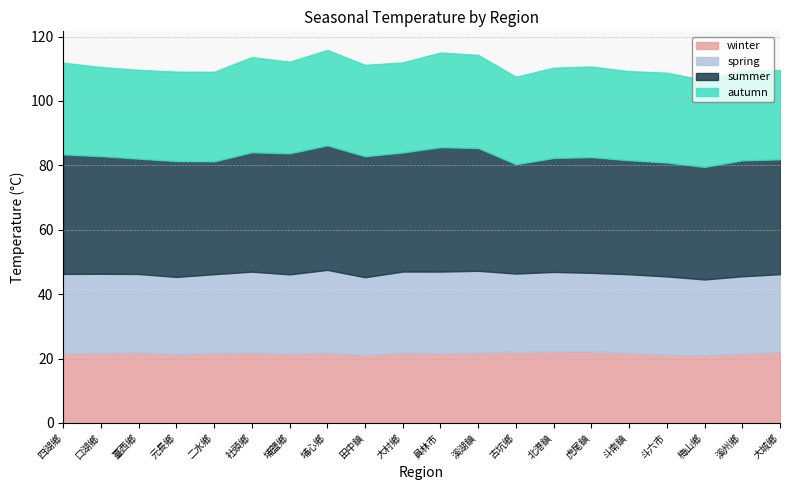

How many lines are shown in the chart?

4